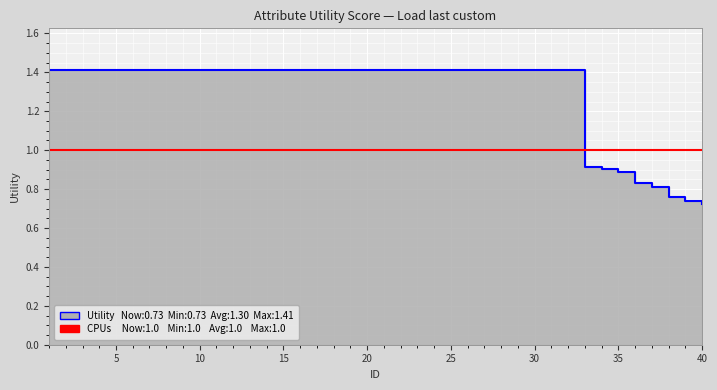

Where is the data nearest to the value 1?

33